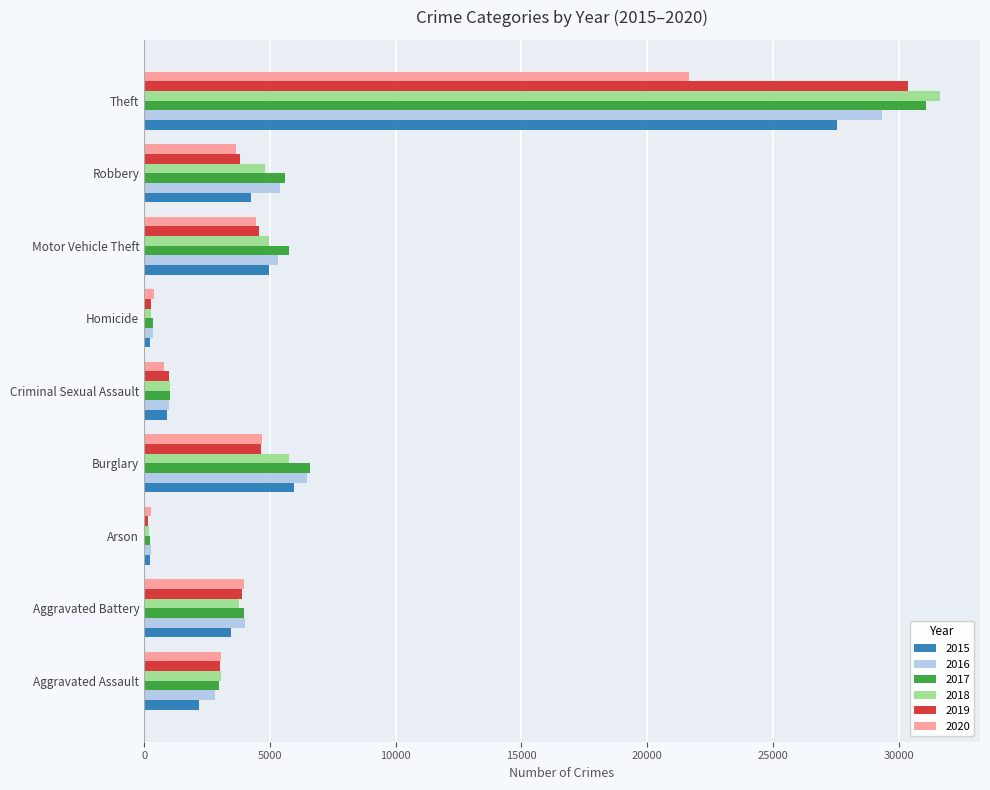

Which series has the widest spread of values?

2018